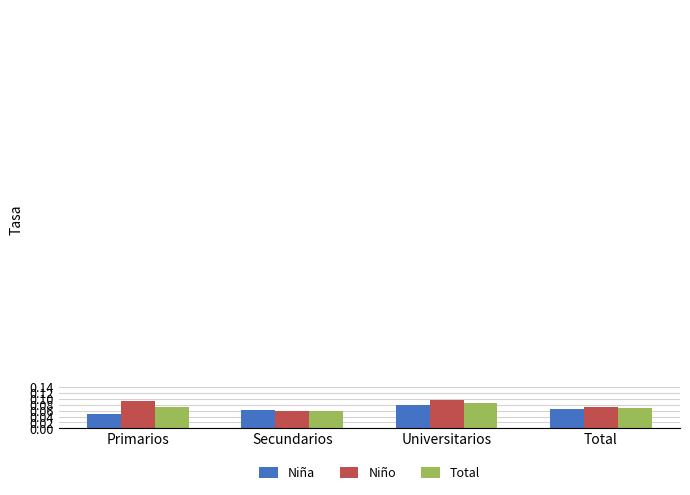

How many Niña values are between 0 and 1?

4